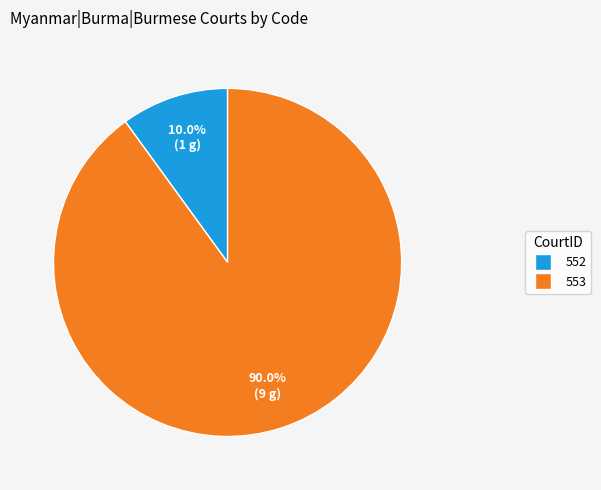

To the nearest percent, what portion does 553 represent?

90%